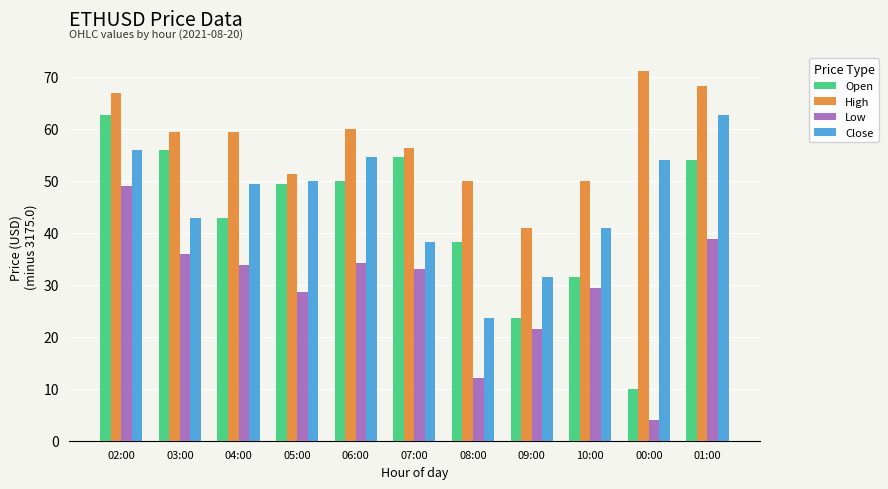

At which label does High first exceed 59?

02:00